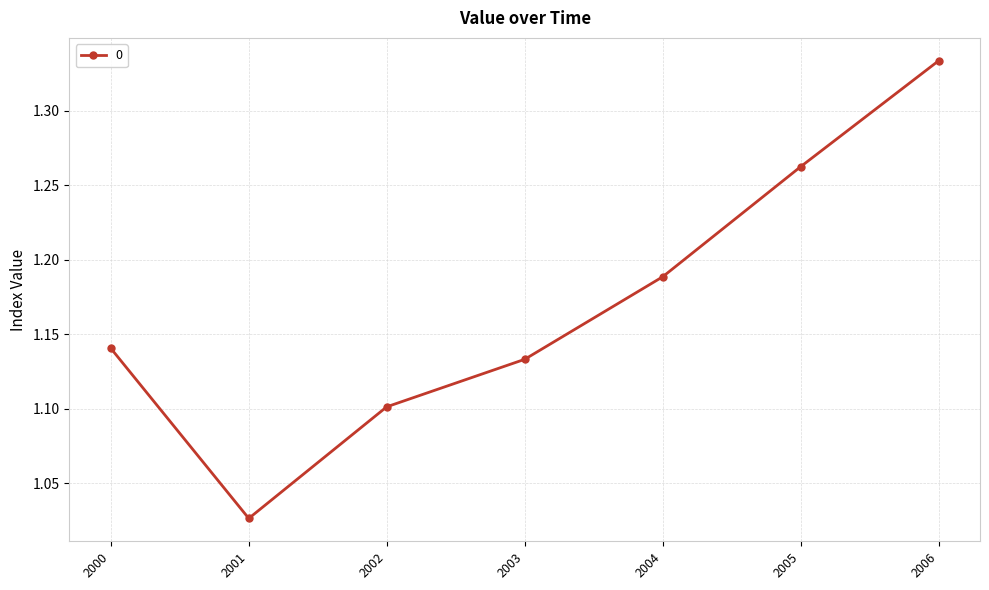

True or false: the data has more than 1 interior local peaks.

False